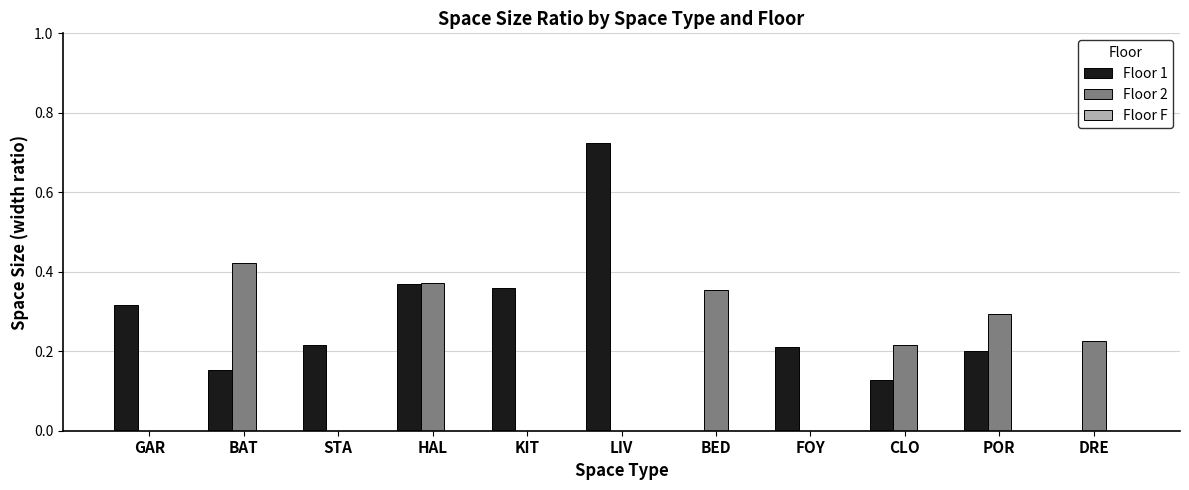

Which series has the largest total across all categories?

Floor 1